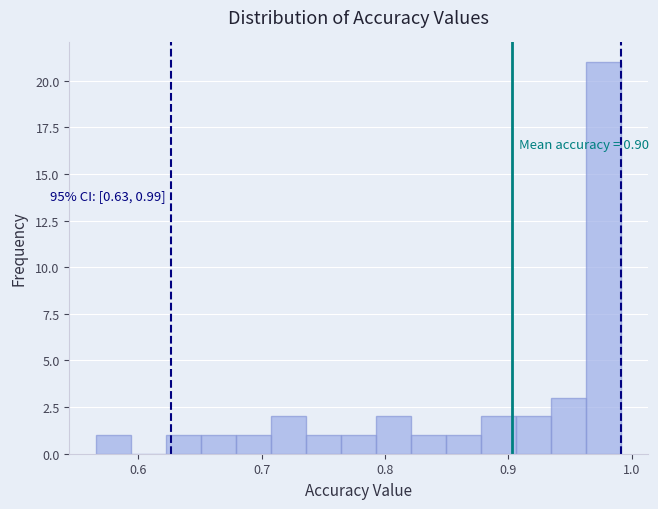

Read against the x-axis, roughly where is the centre of the tallest bar?

0.98